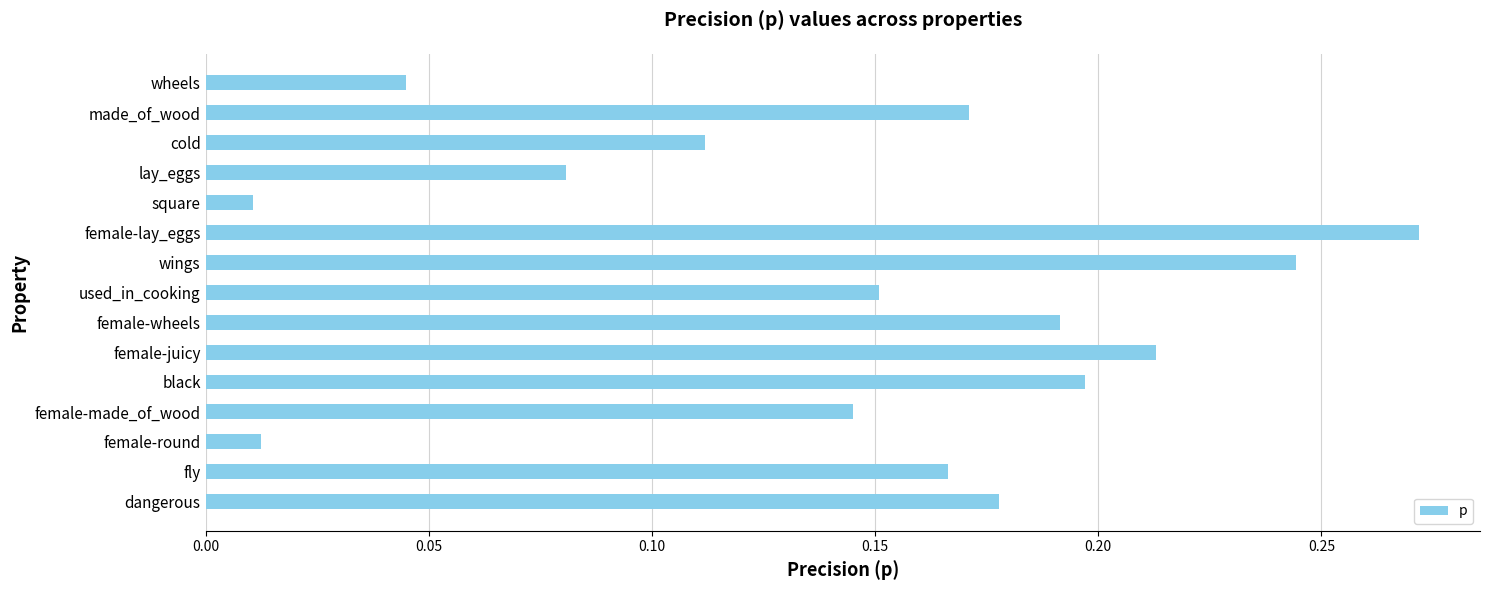

Between dangerous and lay_eggs, which is larger?

dangerous